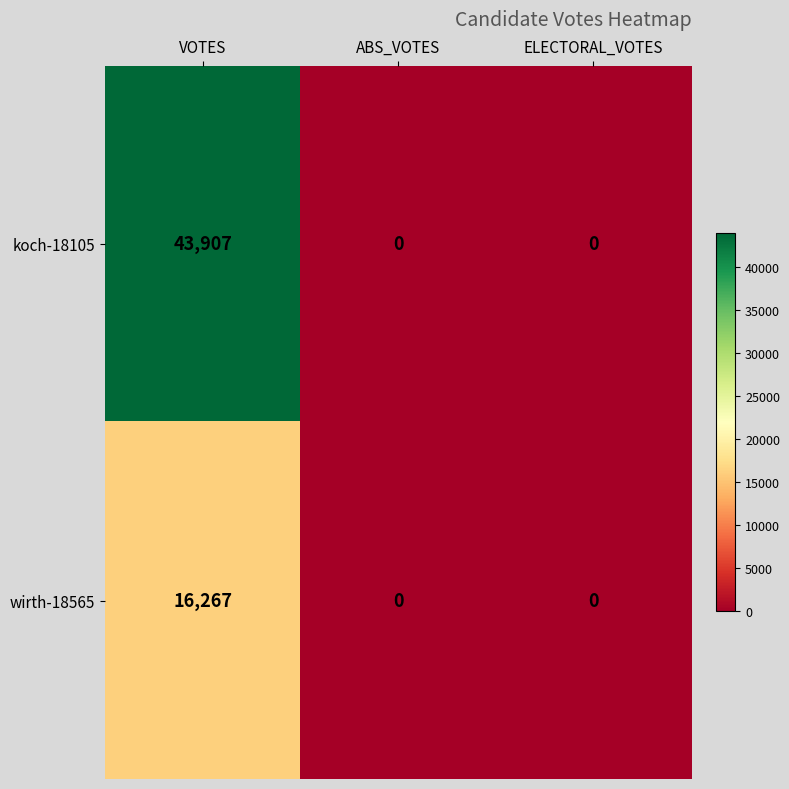

Reading left to right, extract all data points from this chart.

koch-18105: VOTES=43907	ABS_VOTES=0	ELECTORAL_VOTES=0
wirth-18565: VOTES=16267	ABS_VOTES=0	ELECTORAL_VOTES=0